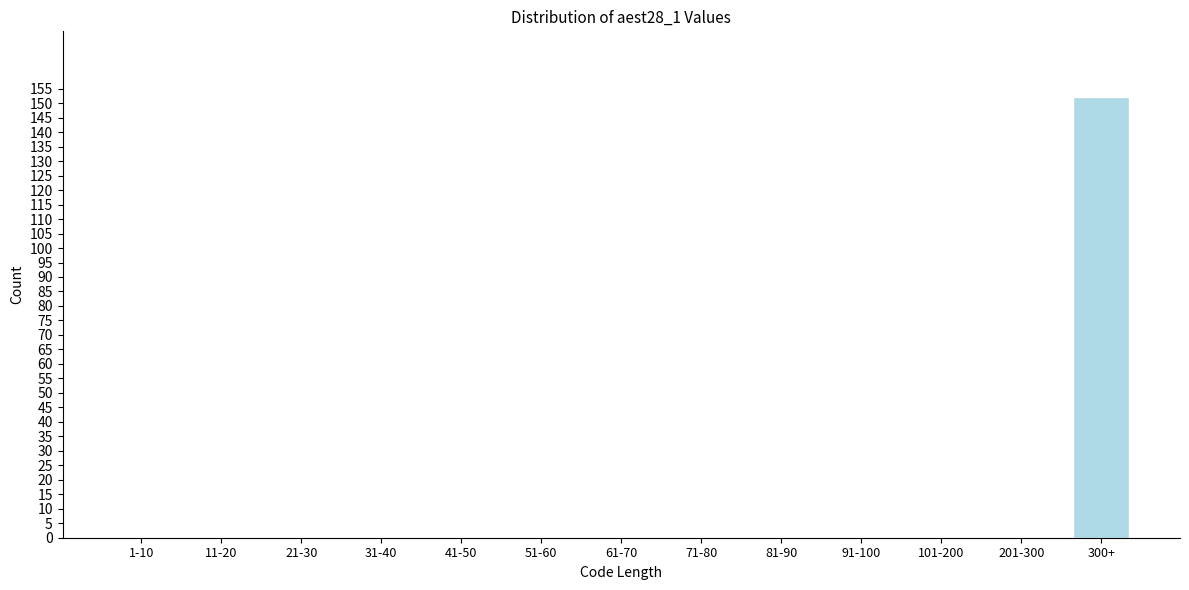

Reading left to right, transcribe all the data shown in this chart.

1-10=0	11-20=0	21-30=0	31-40=0	41-50=0	51-60=0	61-70=0	71-80=0	81-90=0	91-100=0	101-200=0	201-300=0	300+=152